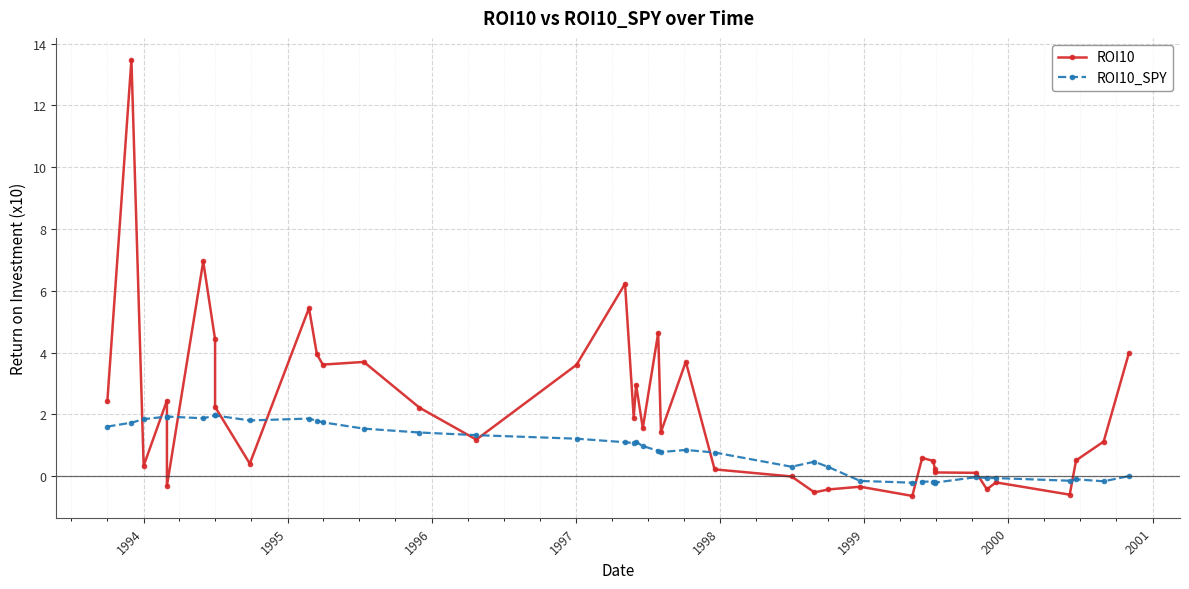

How many values in the ROI10 series exceed 1?

22